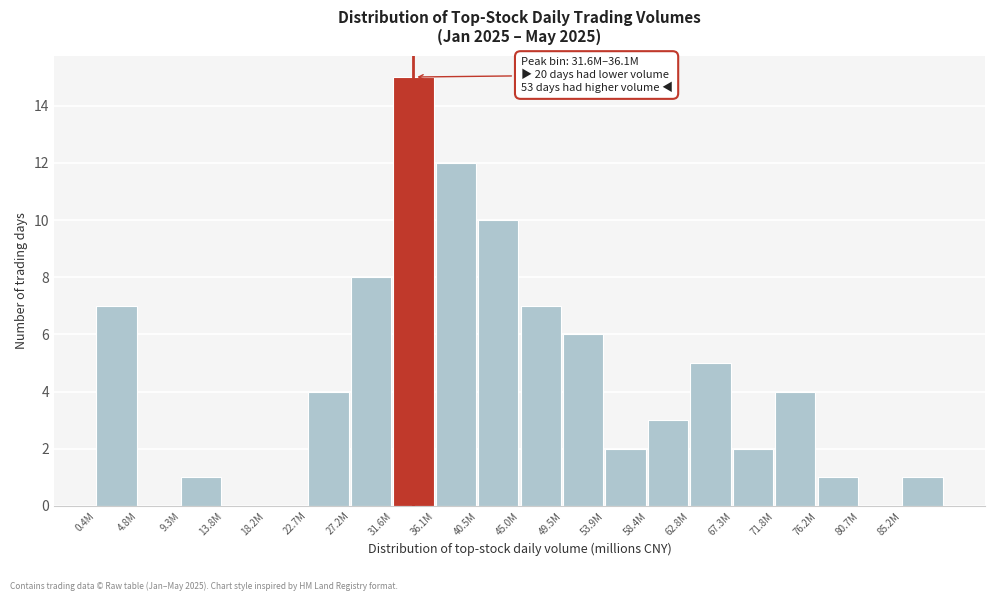

Reading right to left, list all the values displayed in this chart.

85.2M=1	80.7M=0	76.2M=1	71.8M=4	67.3M=2	62.8M=5	58.4M=3	53.9M=2	49.5M=6	45.0M=7	40.5M=10	36.1M=12	31.6M=15	27.2M=8	22.7M=4	18.2M=0	13.8M=0	9.3M=1	4.8M=0	0.4M=7